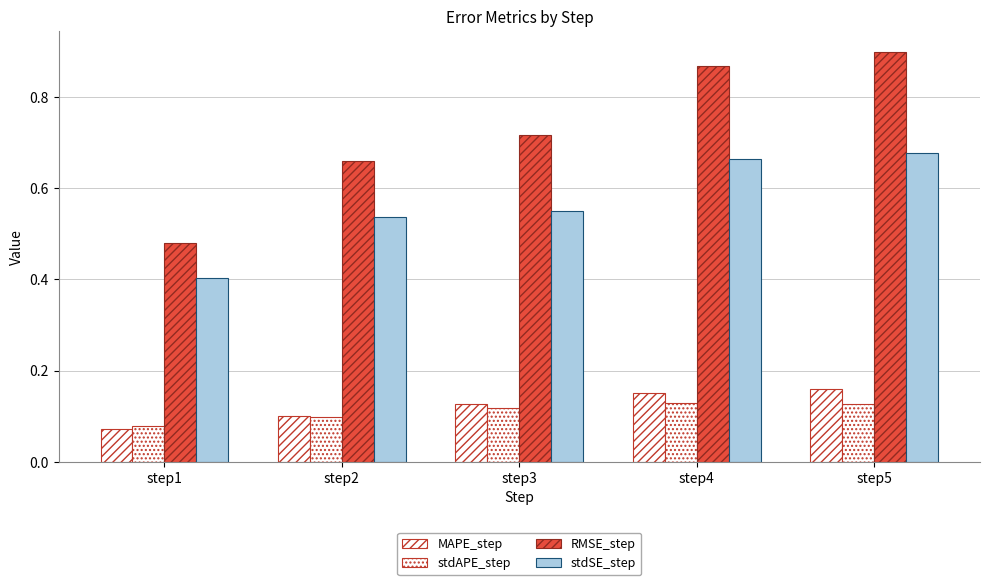

Read the RMSE_step value at step2.

0.7